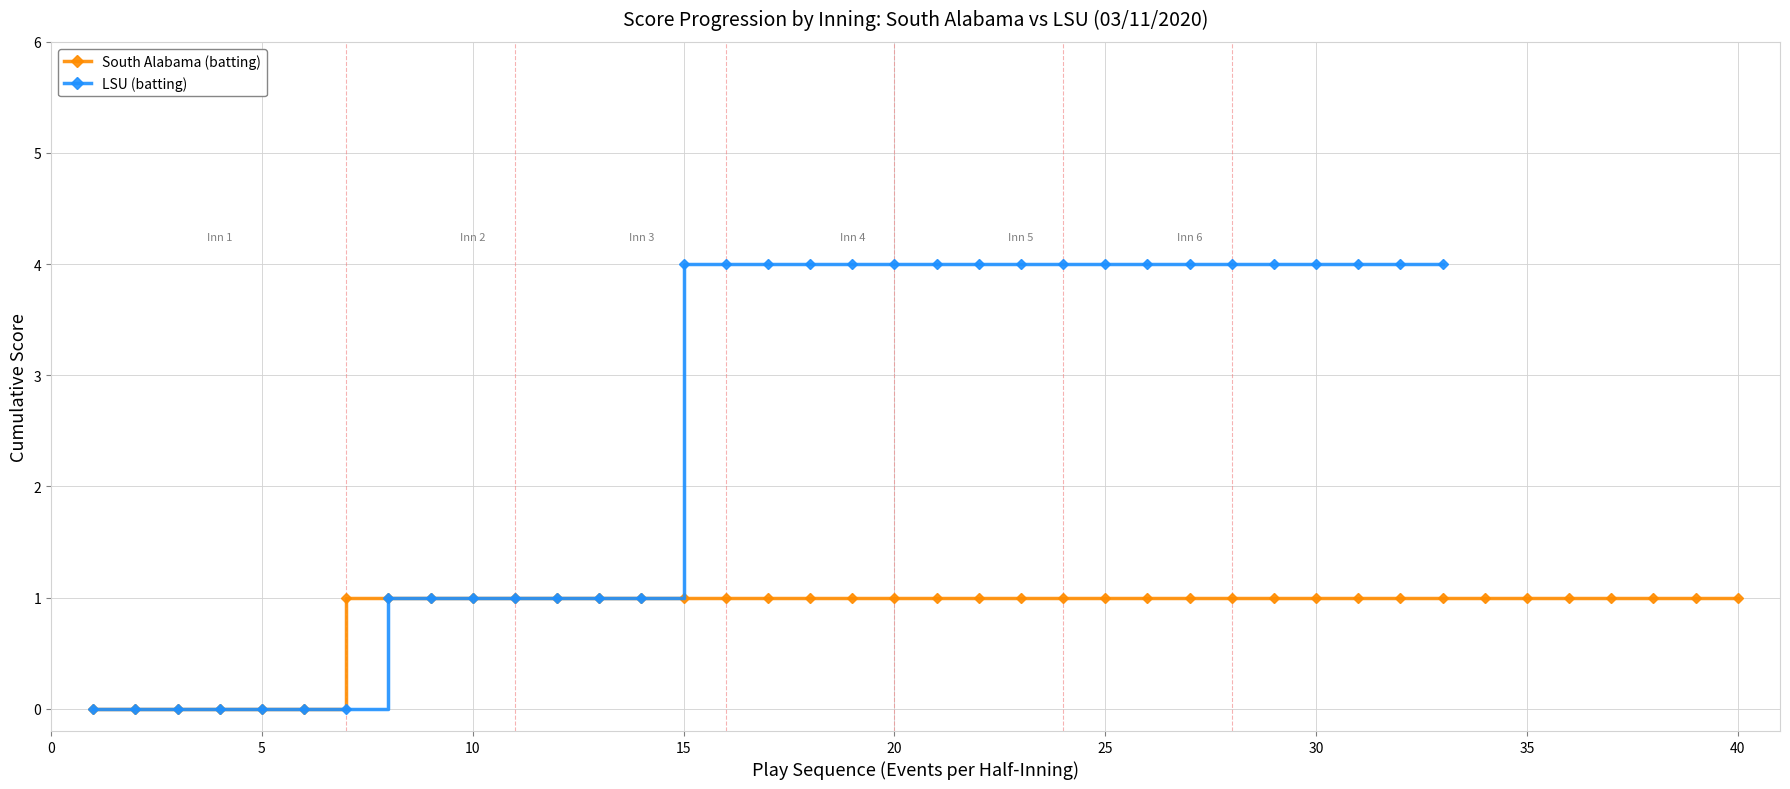

Count the number of categories in the chart.

36